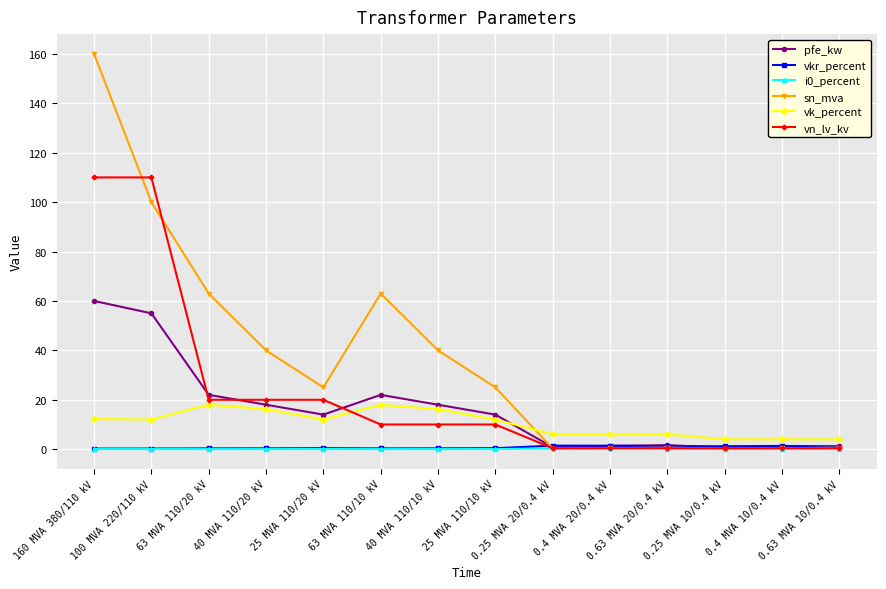

At how many categories does at least one series exceed 20?

8